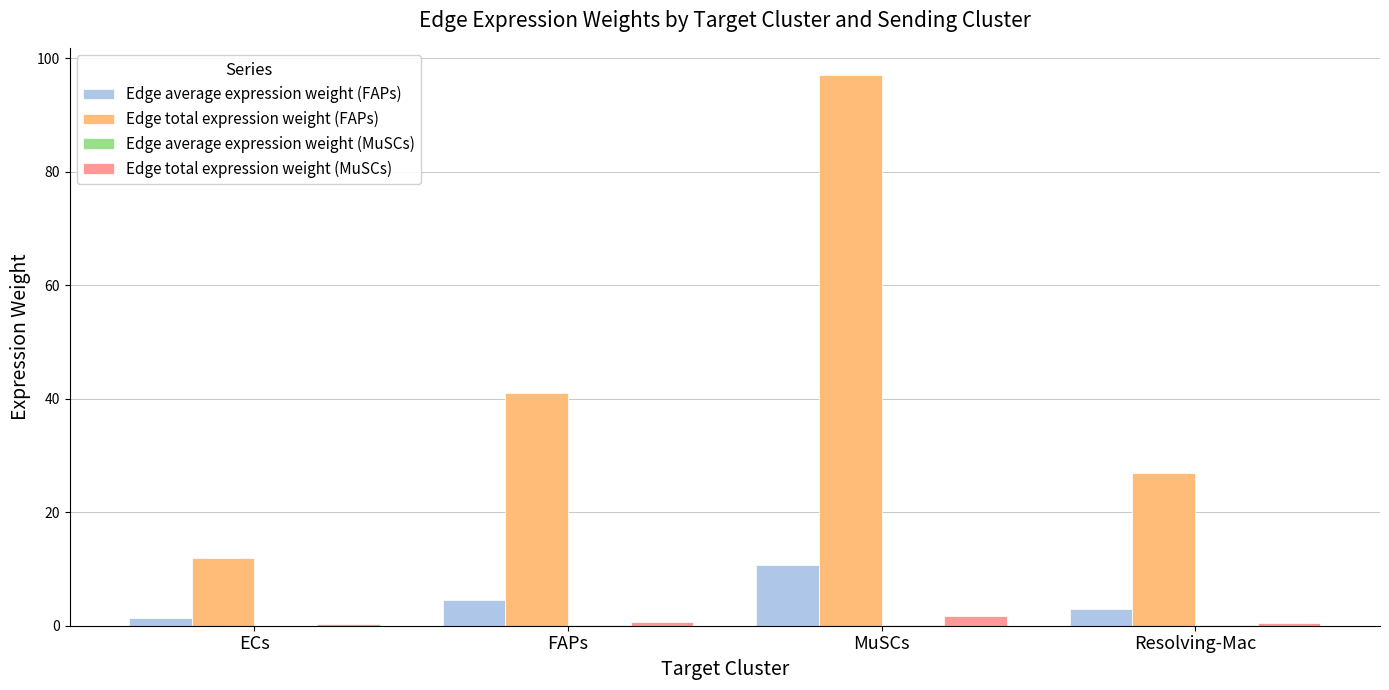

Which series has the largest total across all categories?

Edge total expression weight (FAPs)